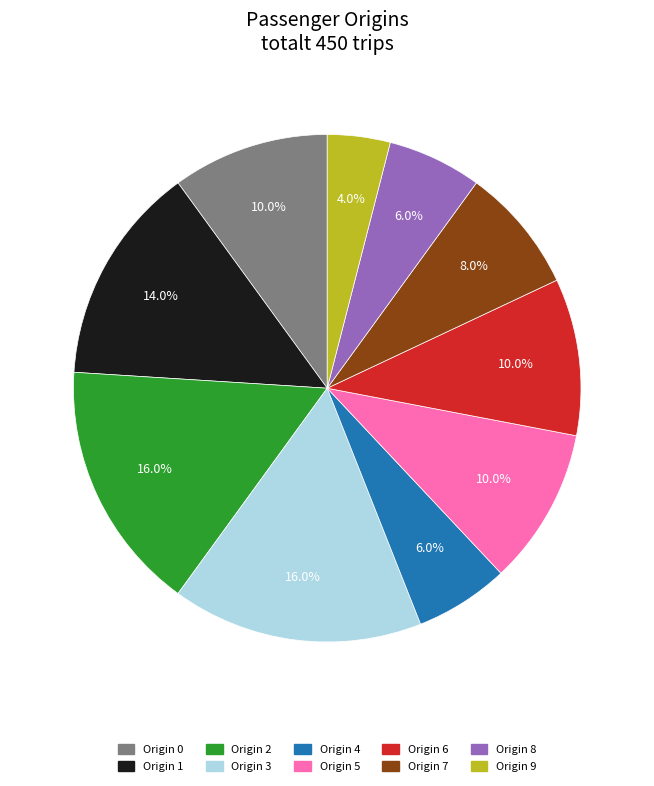

Does Origin 3 account for over 50% of the chart?

No